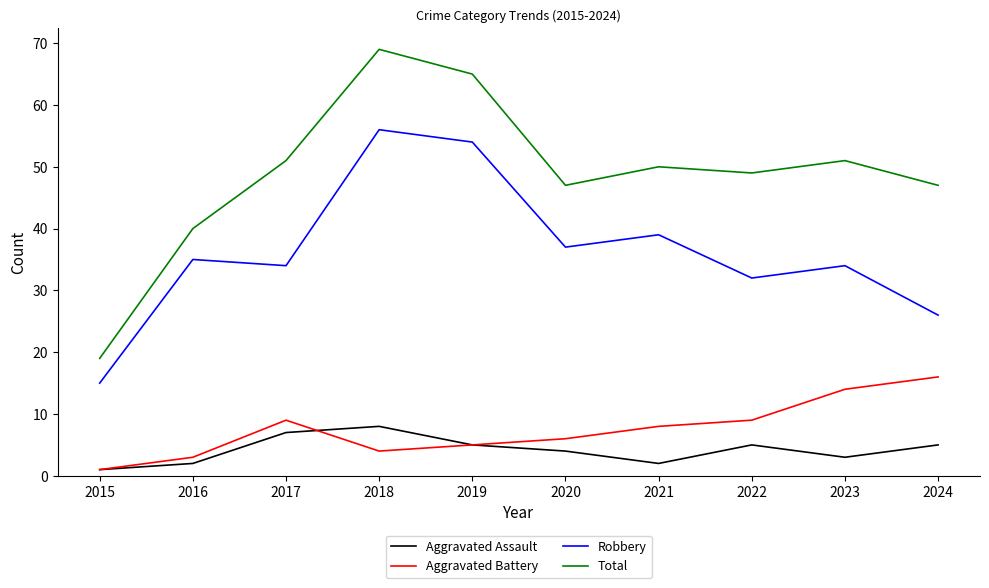

What is the total value across all series at 2016?

80